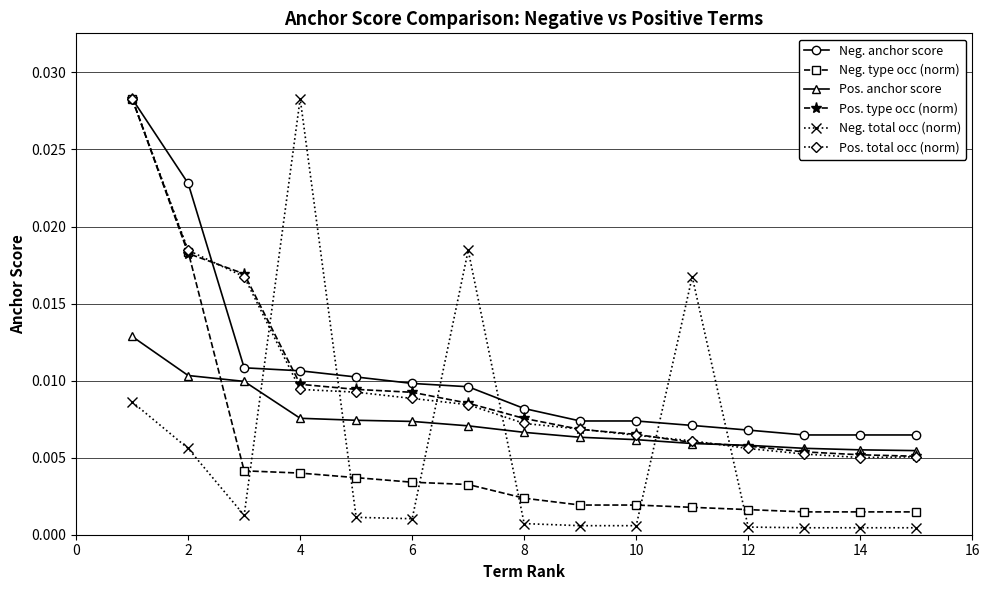

At how many categories does at least one series exceed 0?

15